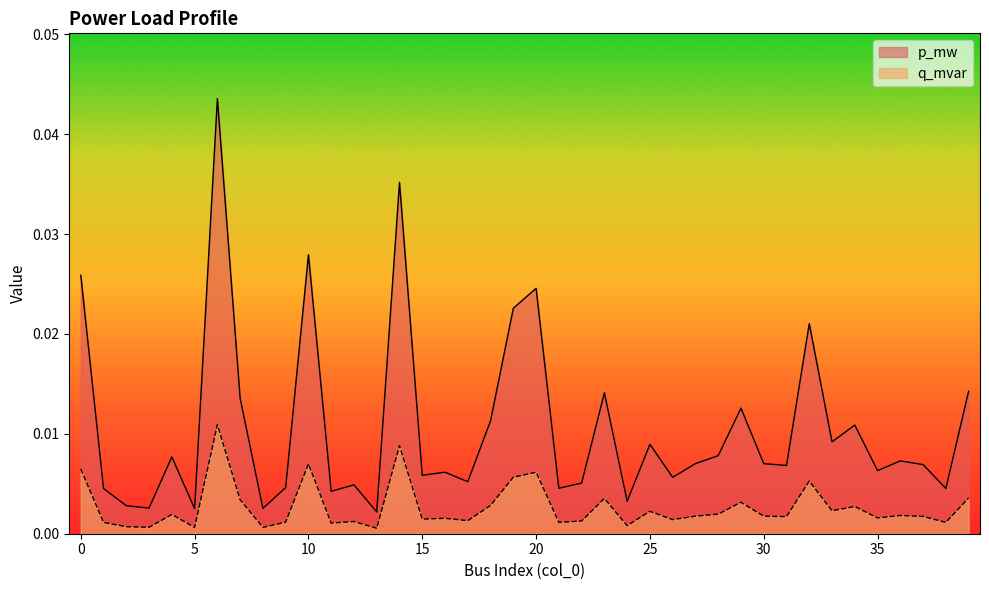

True or false: p_mw and q_mvar cross at least once.

False